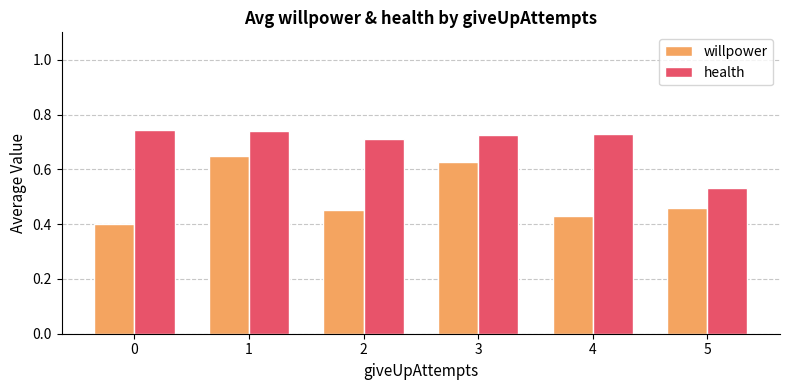

Count the willpower values in the range 0 to 1.

6